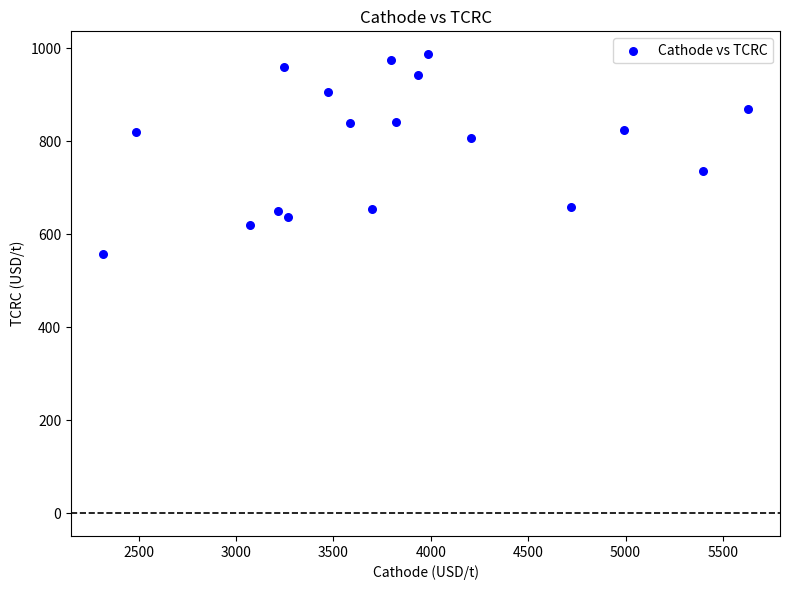

What is the range of Y values (max minus min)?

429.5